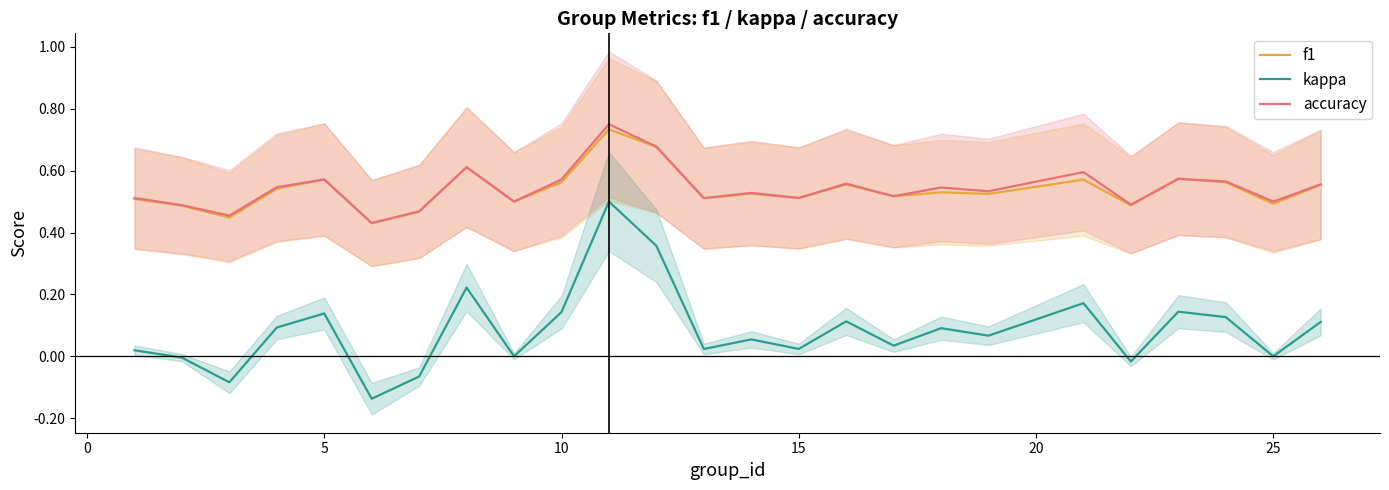

True or false: kappa and f1 intersect in this chart.

False